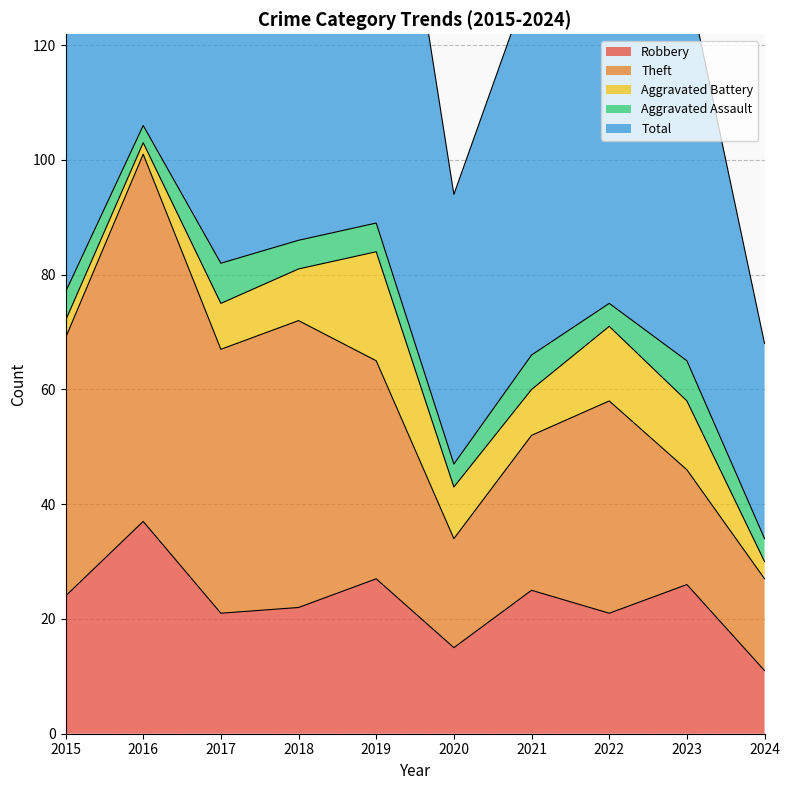

What value does the Aggravated Assault series have at 2020?

4